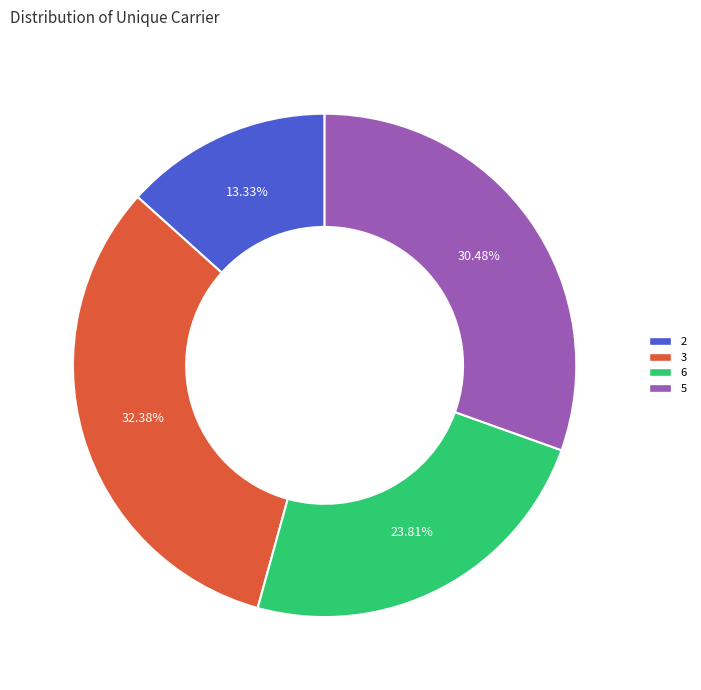

Count the number of slices in the pie.

4